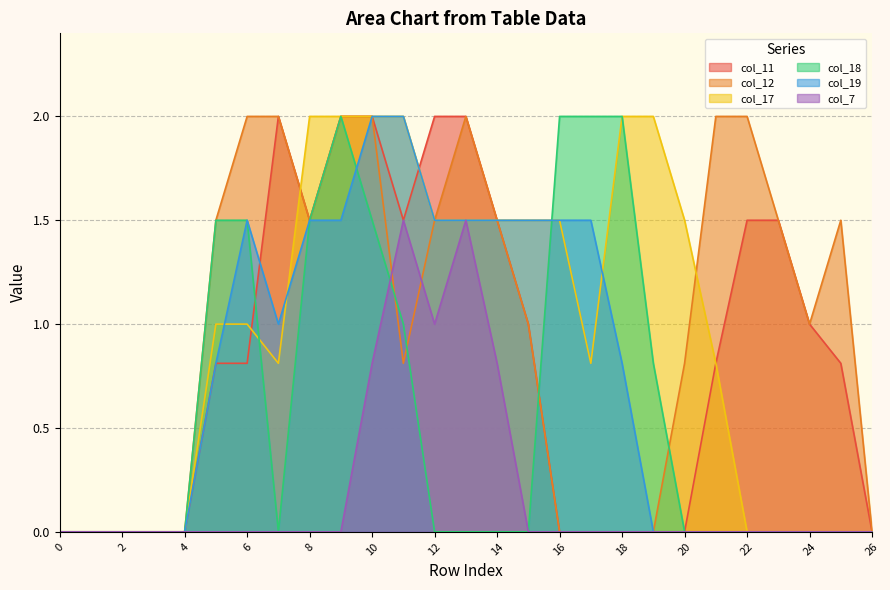

What are all the series names shown in the legend?

col_11, col_12, col_17, col_18, col_19, col_7